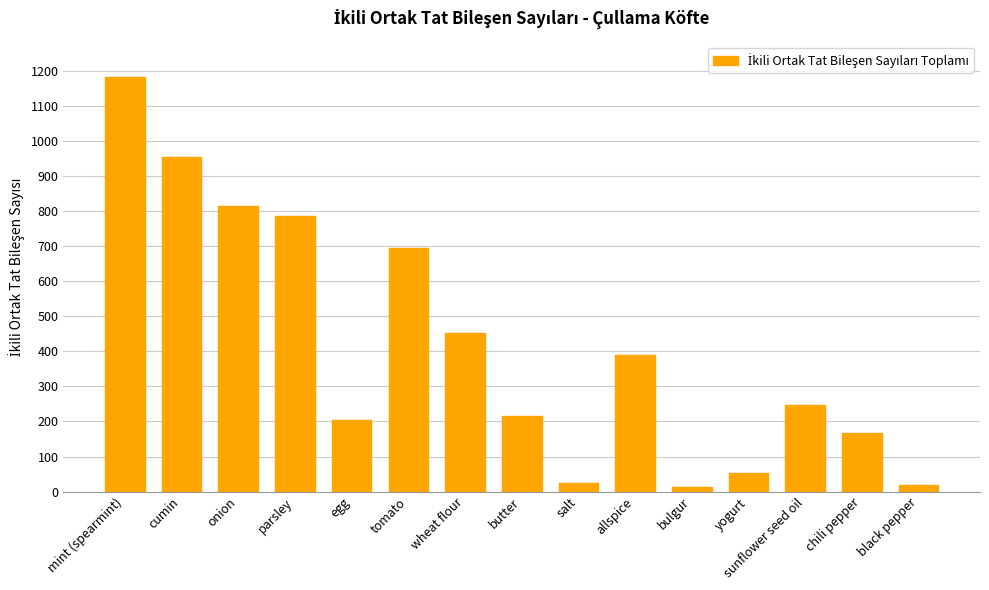

Which has a higher value, parsley or cumin?

cumin